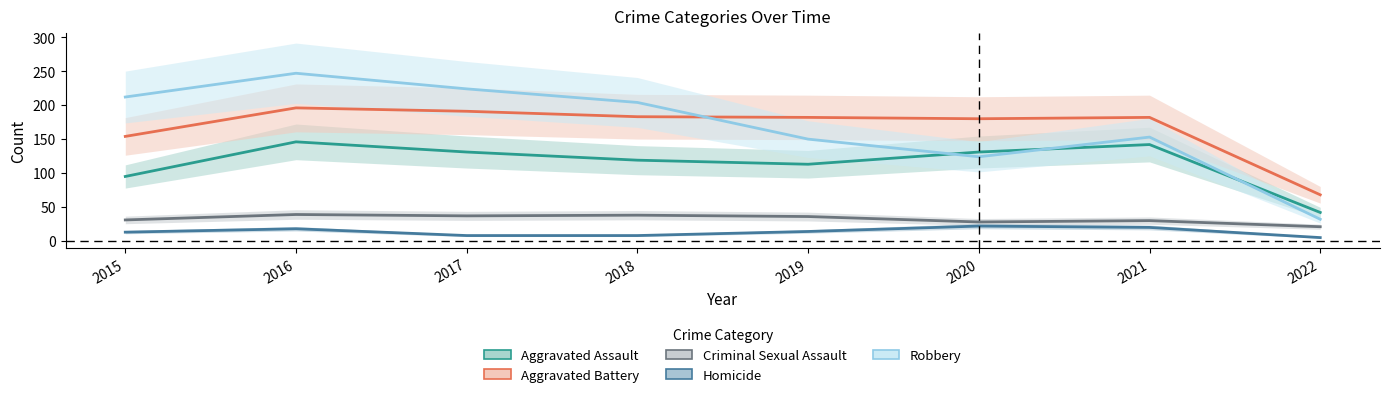

The Criminal Sexual Assault series shows 38 at 2018. True or false?

True